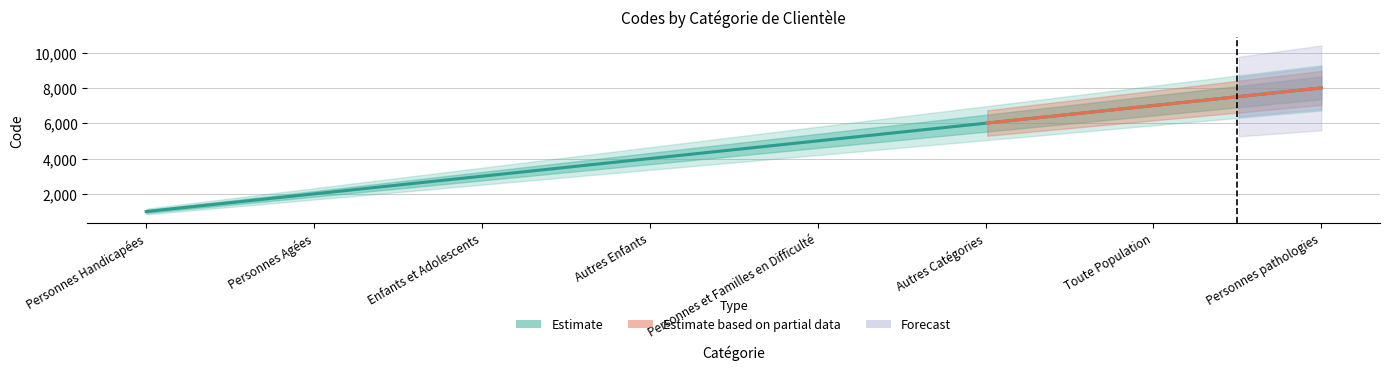

Rank the categories by value from lowest to highest.

Personnes Handicapées, Personnes Agées, Enfants et Adolescents, Autres Enfants, Personnes et Familles en Difficulté, Autres Catégories, Toute Population, Personnes pathologies